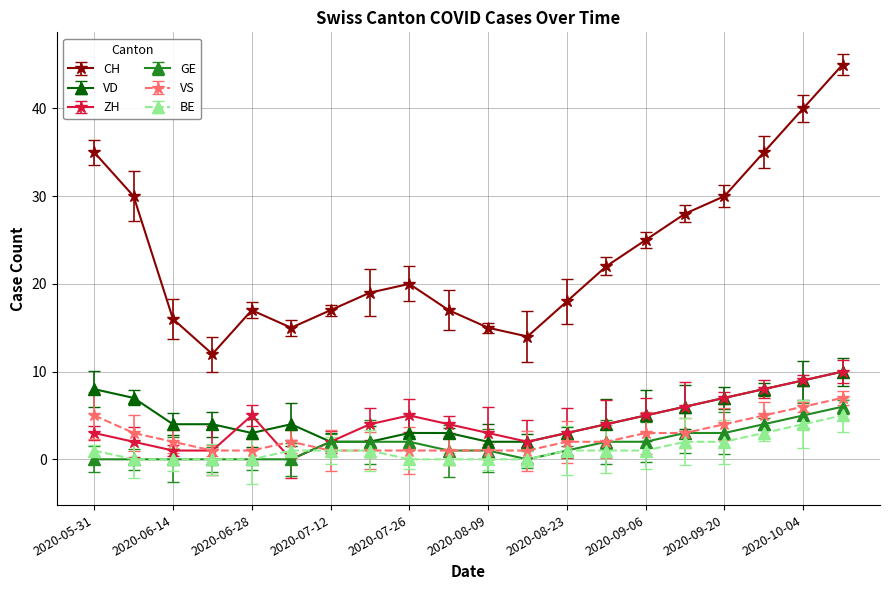

How many interior local valleys does the CH series have?

3